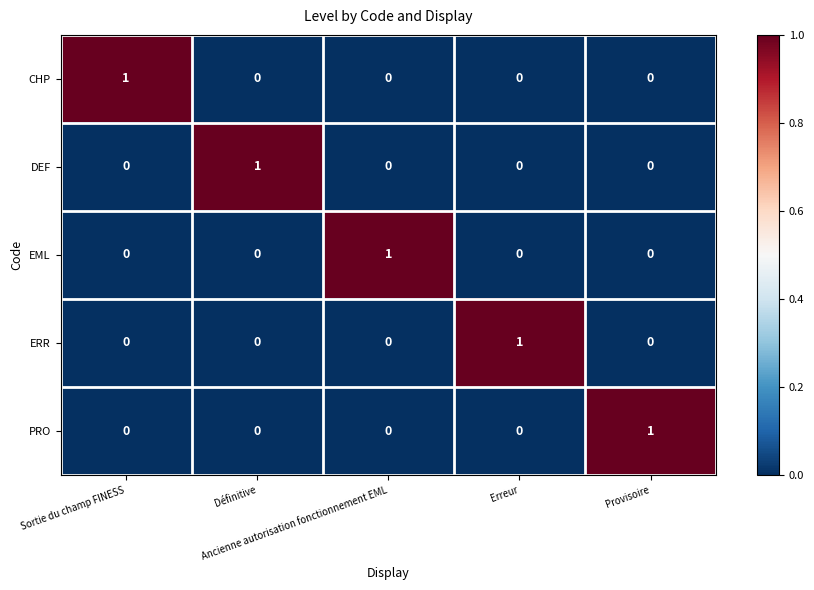

At how many categories does at least one series exceed 0?

5